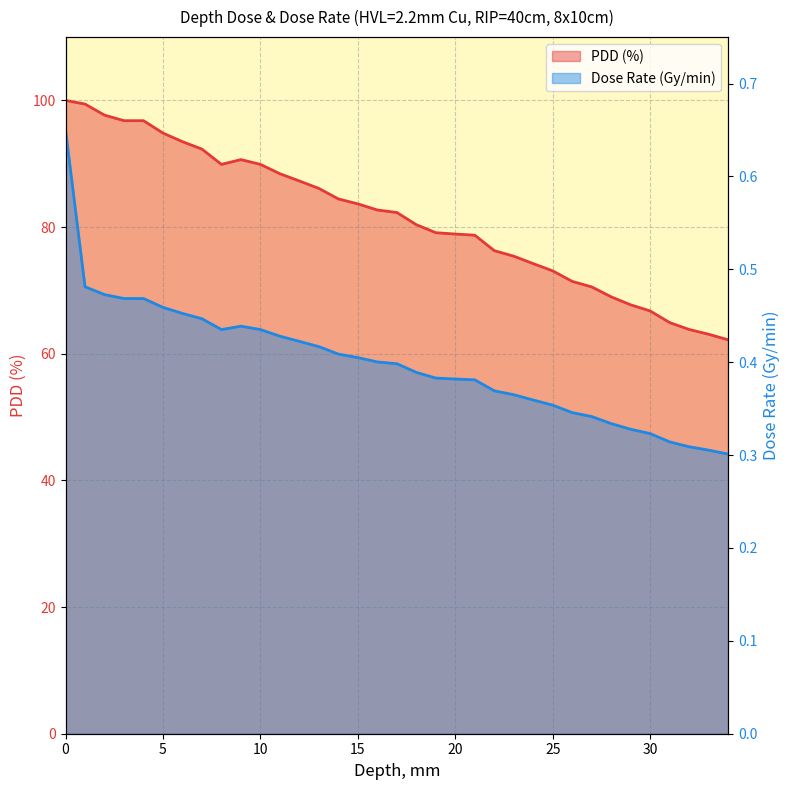

Is the value of Dose Rate (Gy/min) at 4 greater than the value of PDD (%) at 9?

No